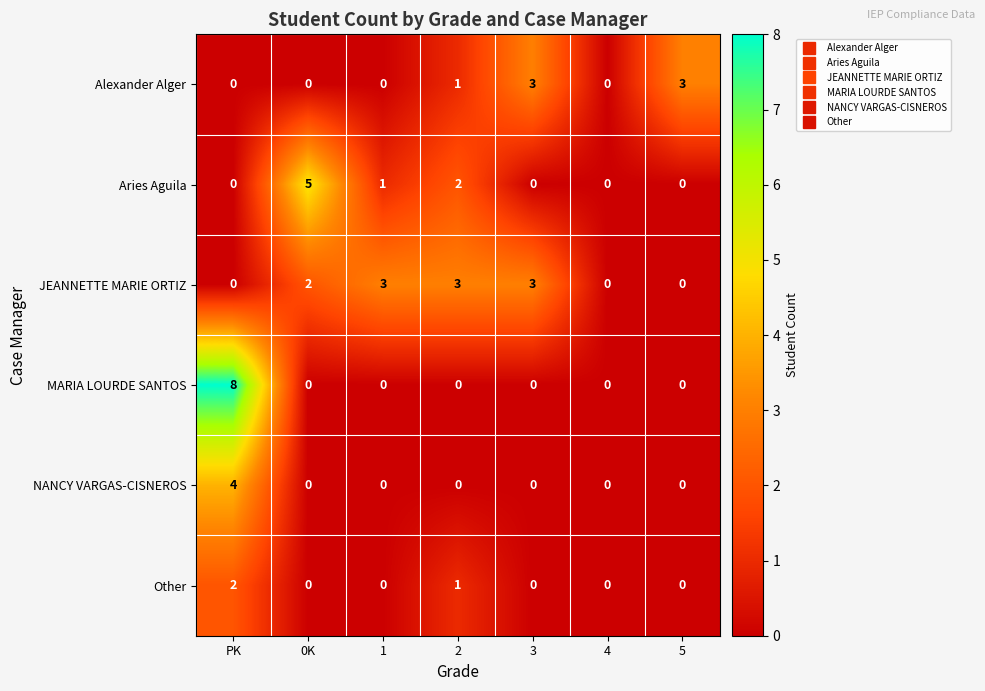

What is the sum of all NANCY VARGAS-CISNEROS values?

4